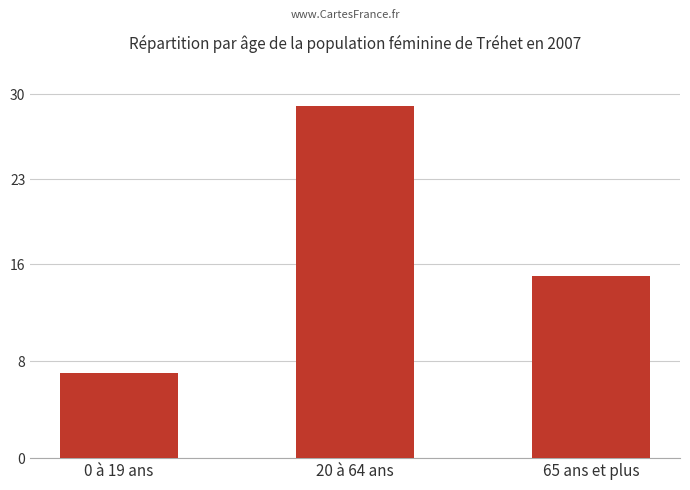

What is the minimum value shown in the chart?

7